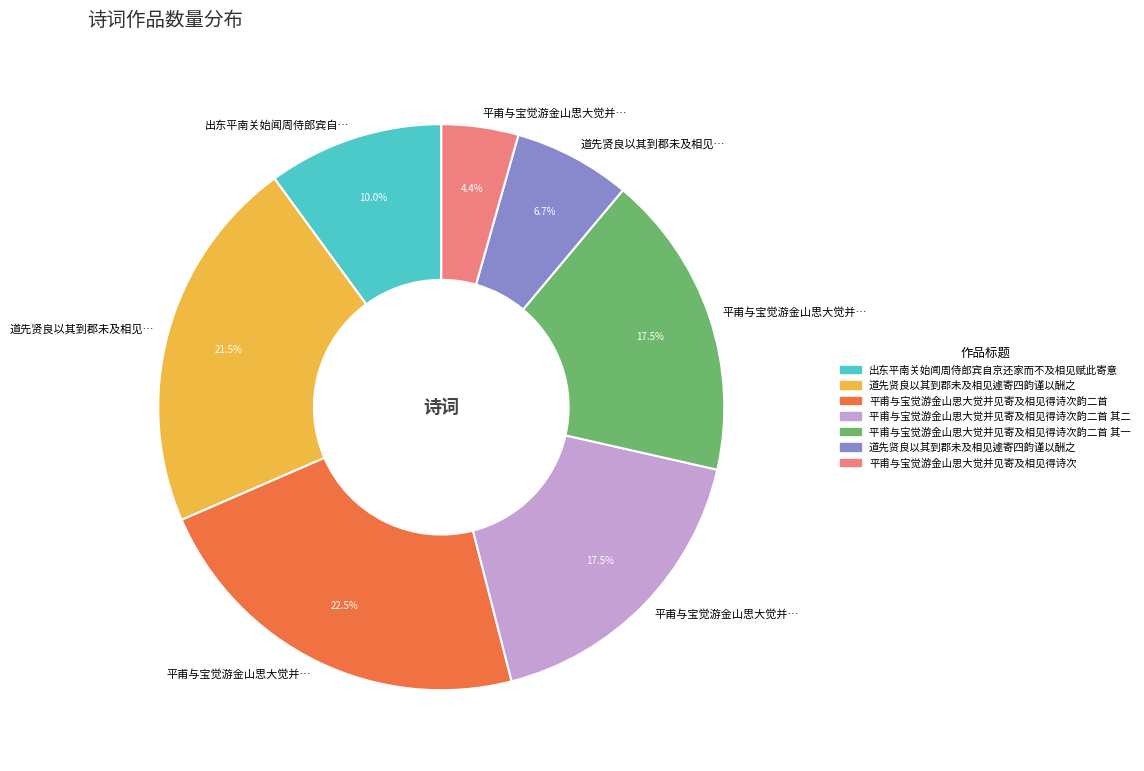

Does any single category account for the majority?

No